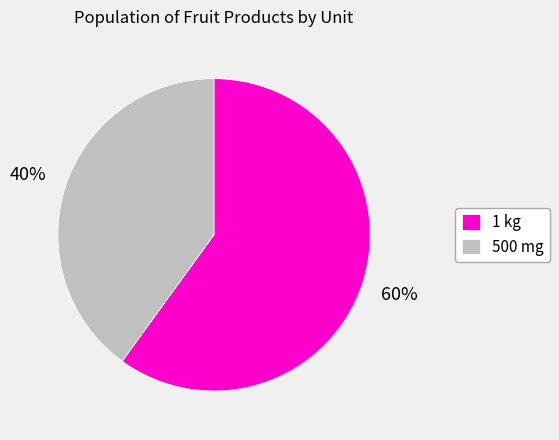

To the nearest percent, what is the average slice percentage?

50%